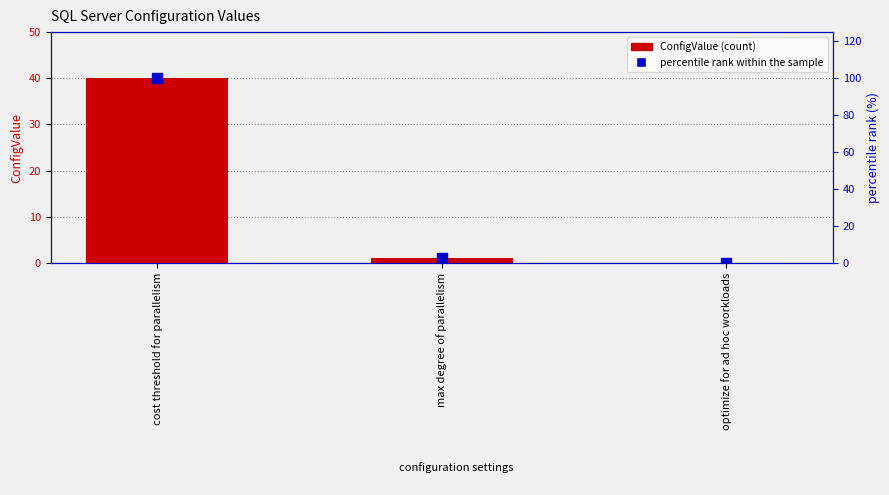

Which series has the widest spread of Y values?

percentile rank within the sample